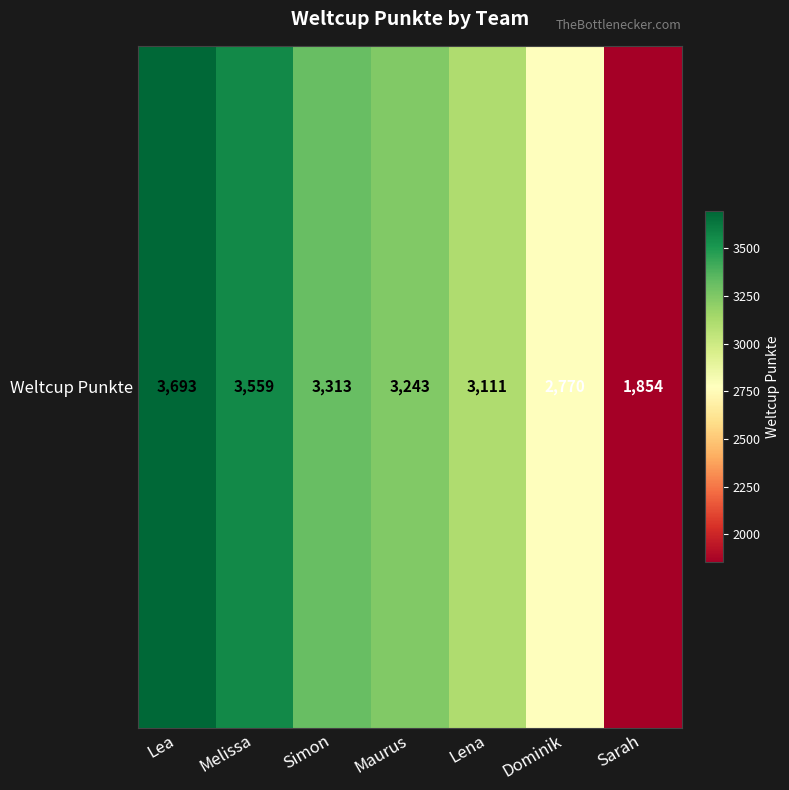

List the labels in order of value, largest first.

Lea, Melissa, Simon, Maurus, Lena, Dominik, Sarah